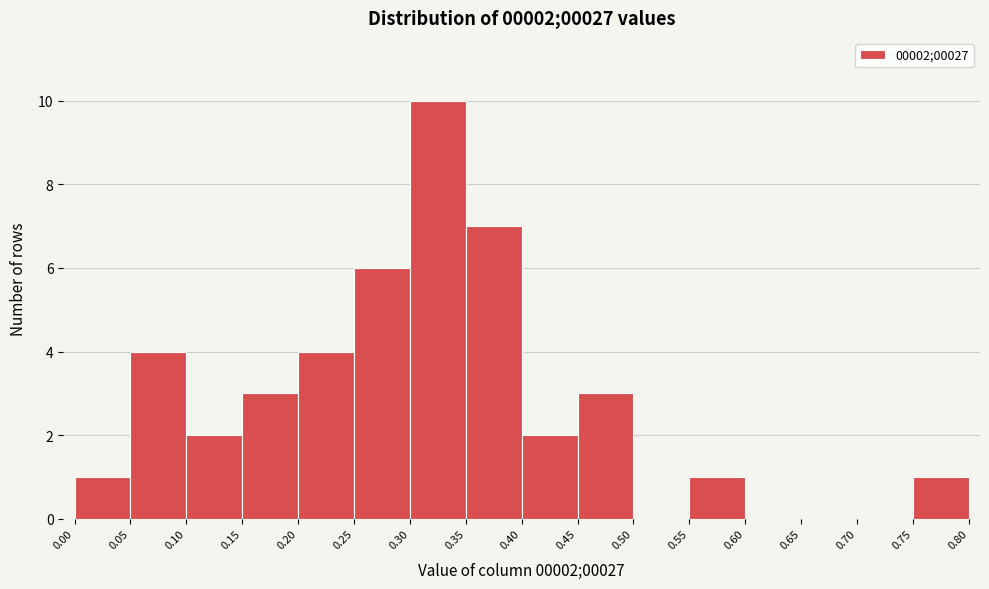

Over which range of the x-axis is the bar tallest?

0.30 to 0.35